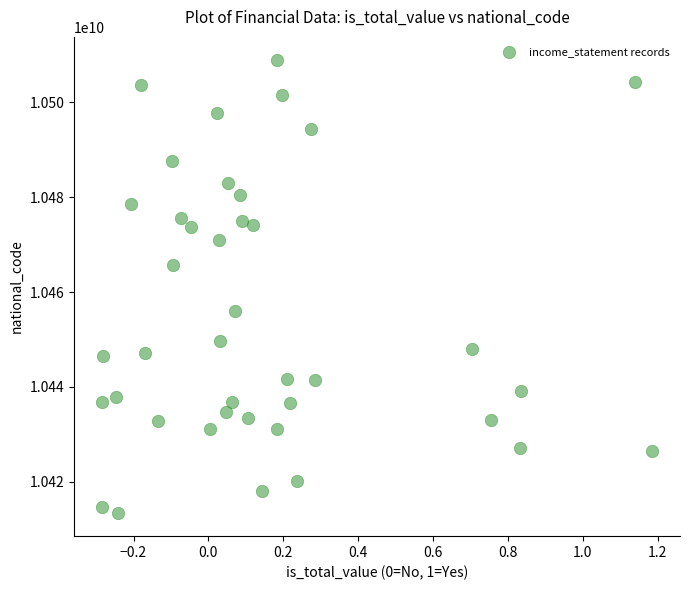

What is the range of X values (max minus min)?

1.5